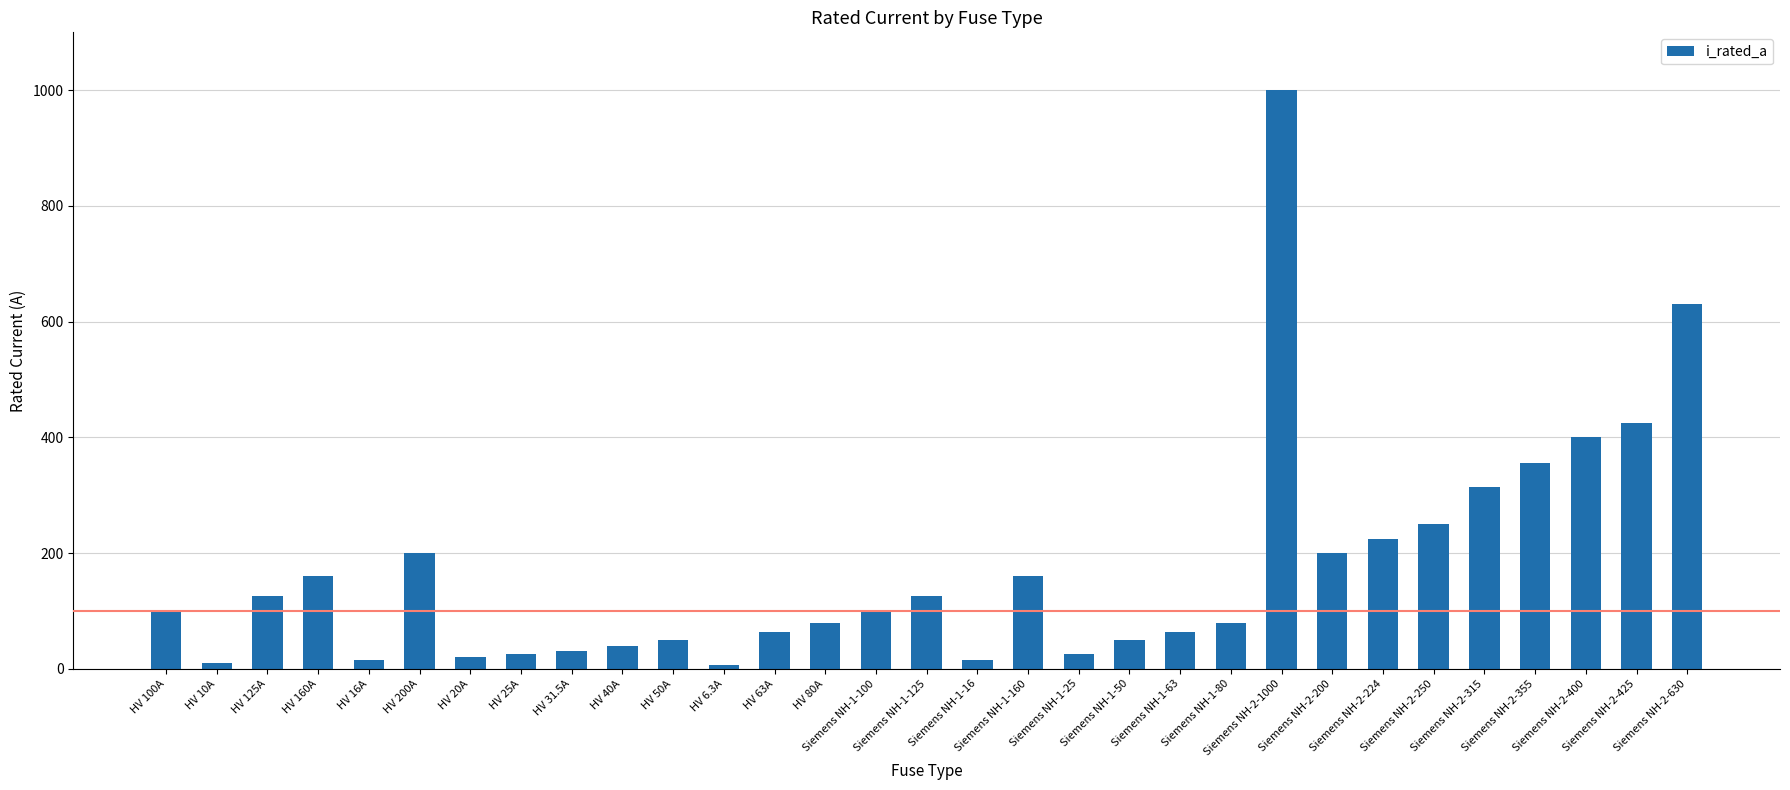

How many values are below 100?

15